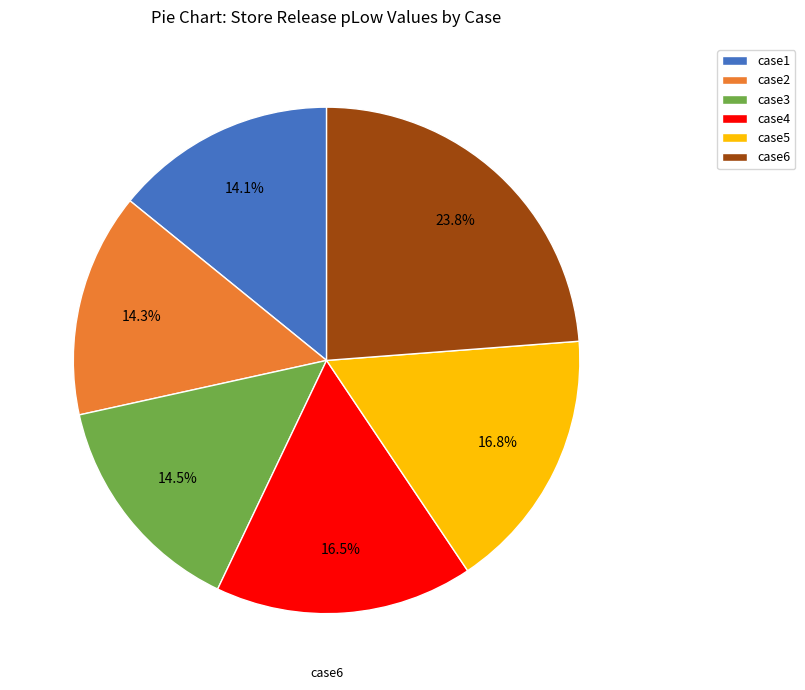

What is the largest slice in the pie chart?

case6